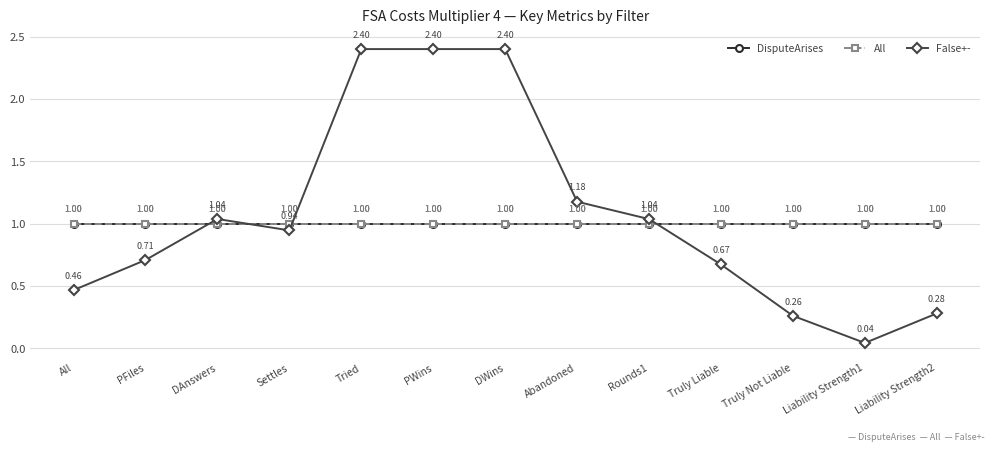

What is the difference between the maximum and minimum values in the False+- series?

2.4